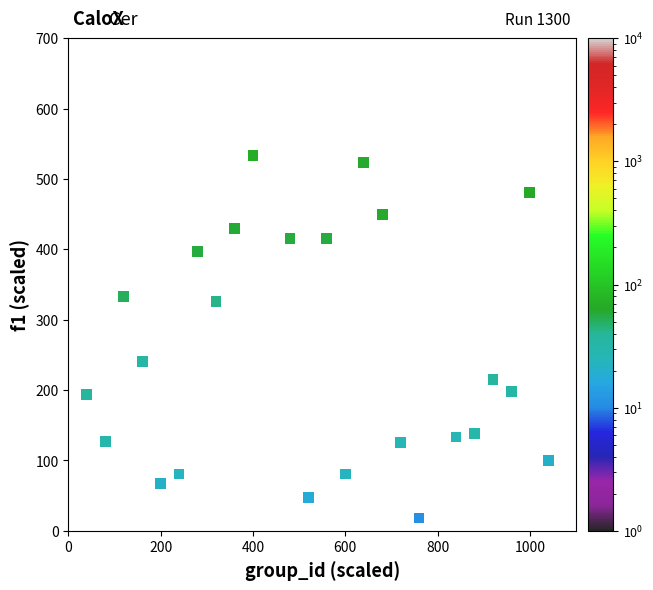

What is the range of X values (max minus min)?

1000.0